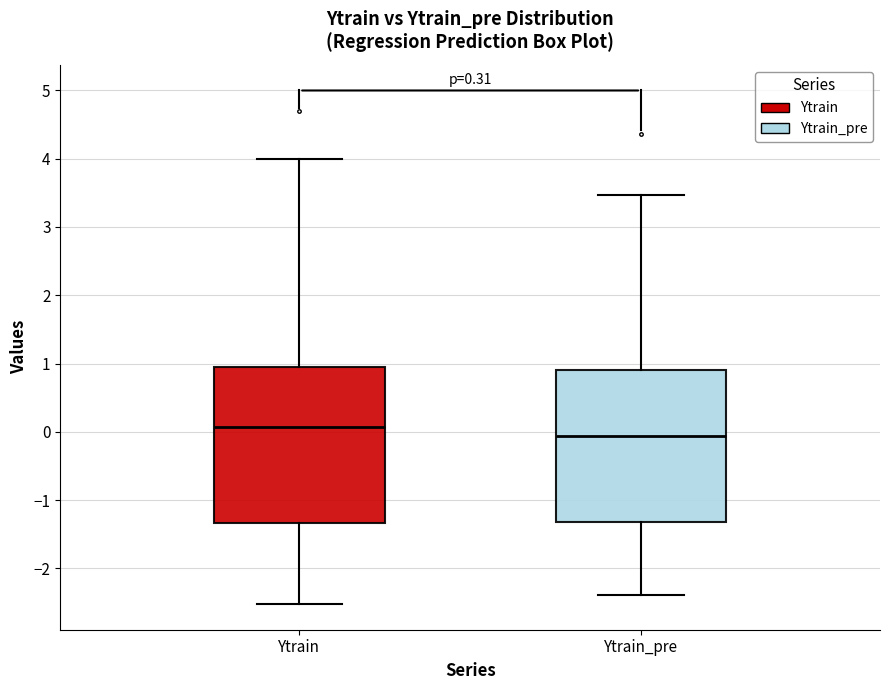

Where is the upper edge of the box for Ytrain_pre on the y-axis? The values are not printed on the chart, so give them approximately, as read against the axis.

0.9